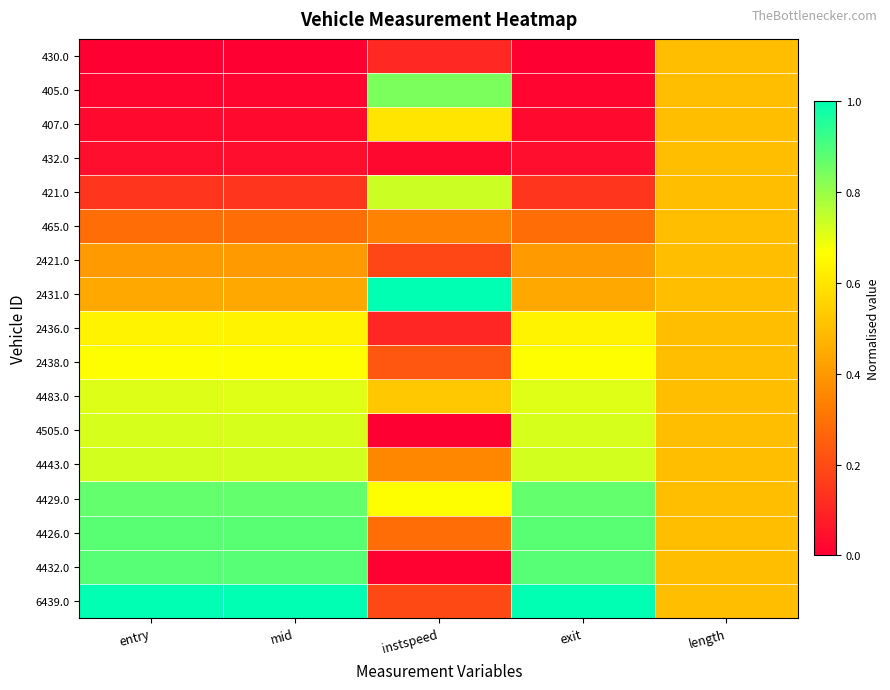

At how many categories does at least one series exceed 0?

5